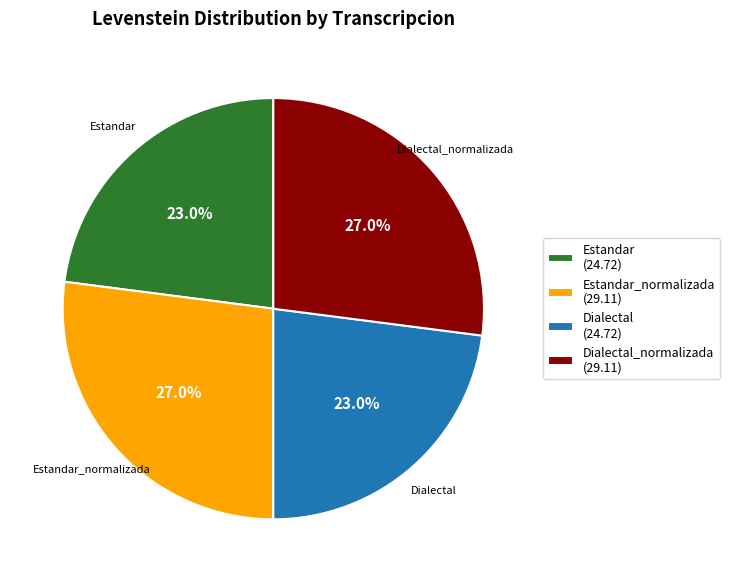

To the nearest percent, what is the difference between the largest and smallest slice percentages?

4%